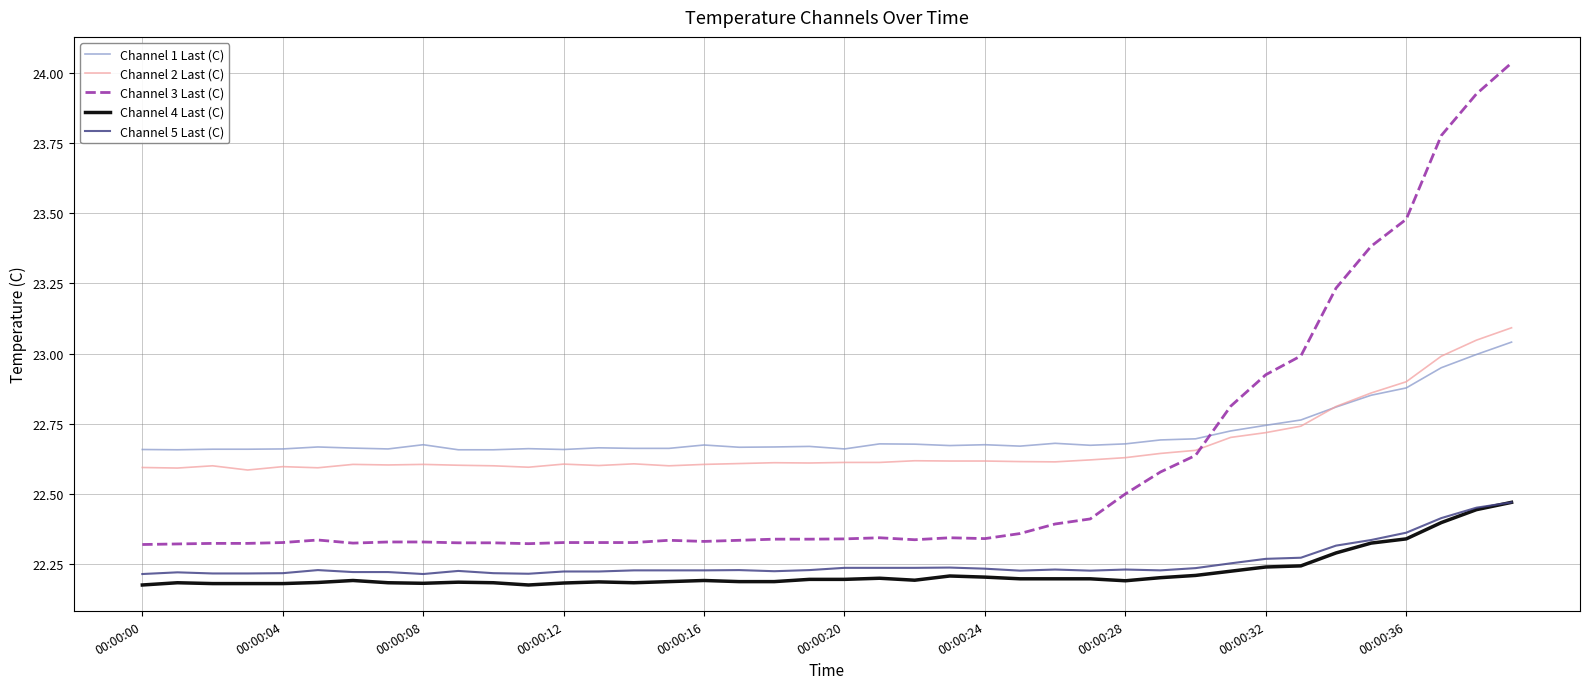

Which series has the widest spread of values?

Channel 3 Last (C)